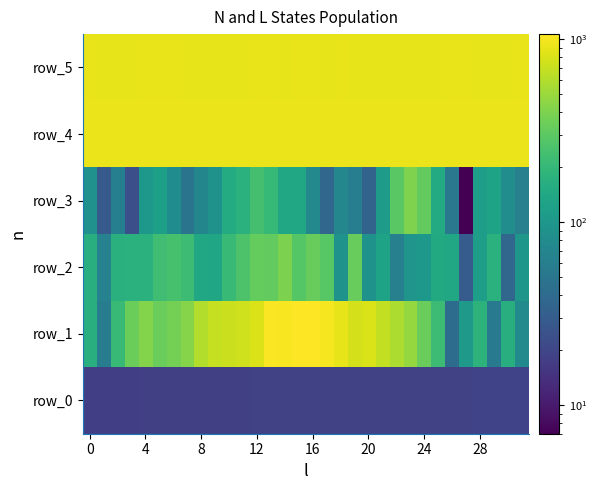

List the series in order of their peak value, highest first.

row_1, row_4, row_5, row_3, row_2, row_0